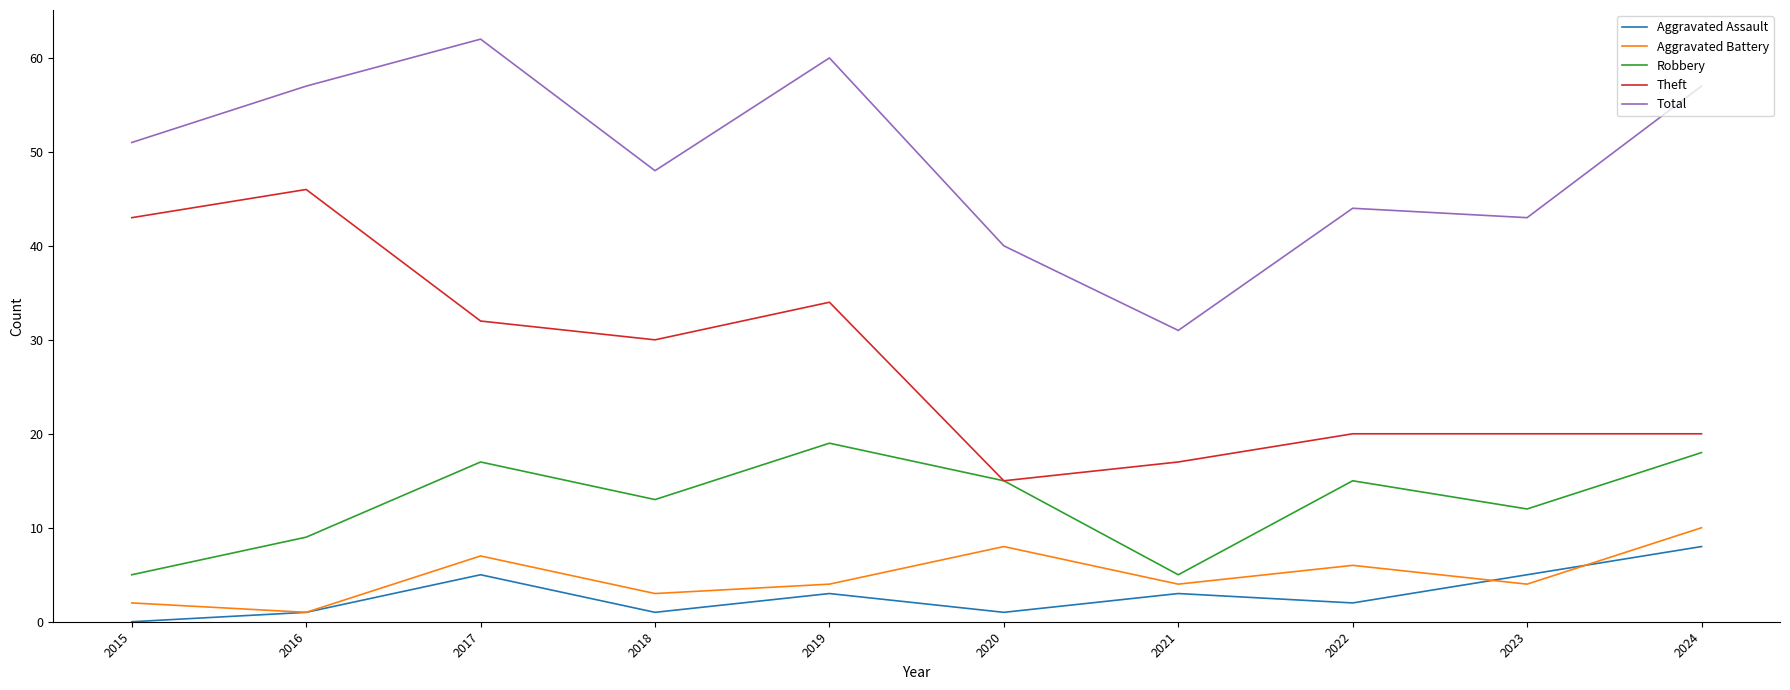

What is the difference between the Total values at 2020 and 2018?

8